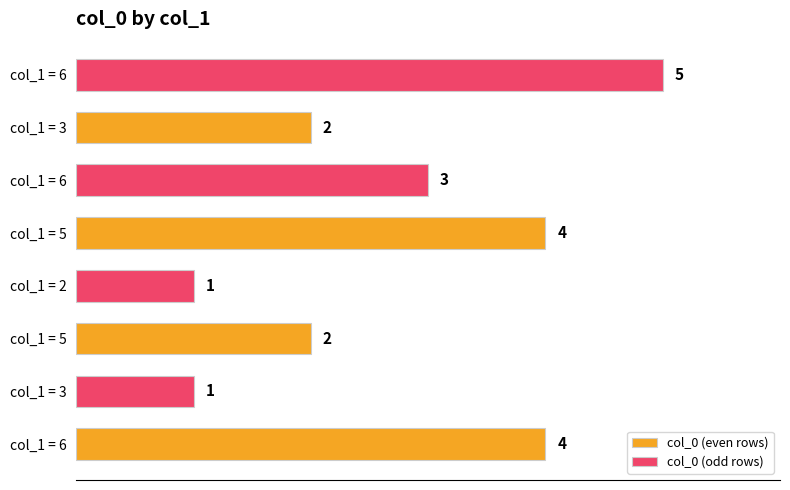

What is the value of the col_0 (odd rows) bar at the 2nd from the left?

1